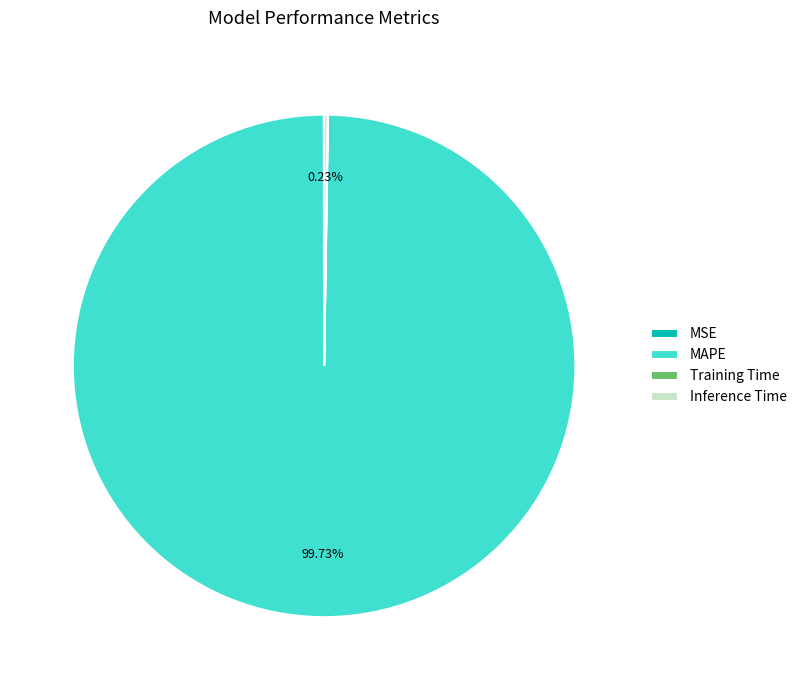

Which category has the biggest portion of the pie?

MAPE